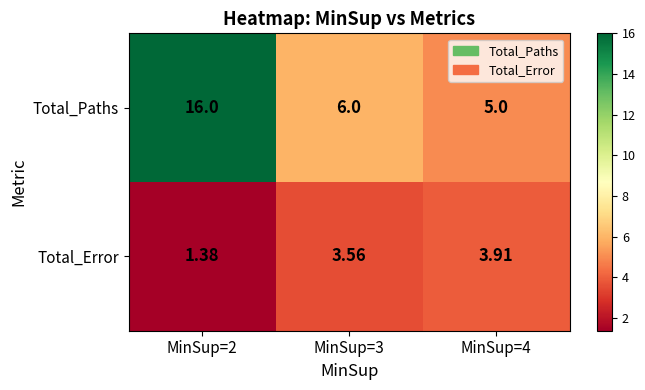

At MinSup=3, list the series in order from smallest to largest.

Total_Error, Total_Paths